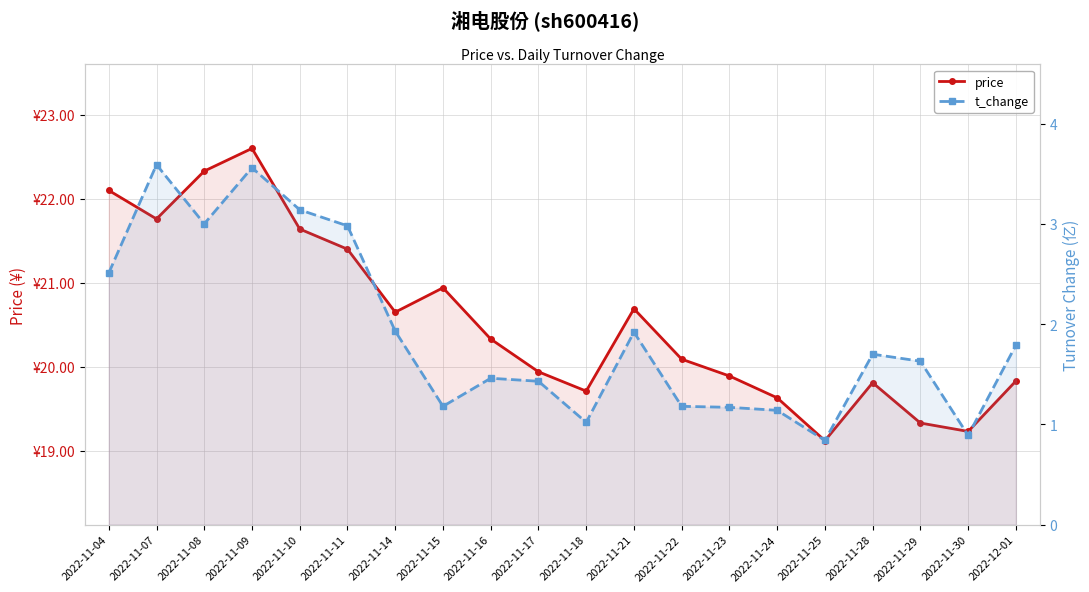

Reading right to left, what are all the values shown in this chart?

price: 19.8	19.2	19.3	19.8	19.1	19.6	19.9	20.1	20.7	19.7	19.9	20.3	20.9	20.6	21.4	21.6	22.6	22.3	21.8	22.1
t_change: 1.8	0.9	1.6	1.7	0.8	1.1	1.2	1.2	1.9	1.0	1.4	1.5	1.2	1.9	3.0	3.1	3.6	3.0	3.6	2.5